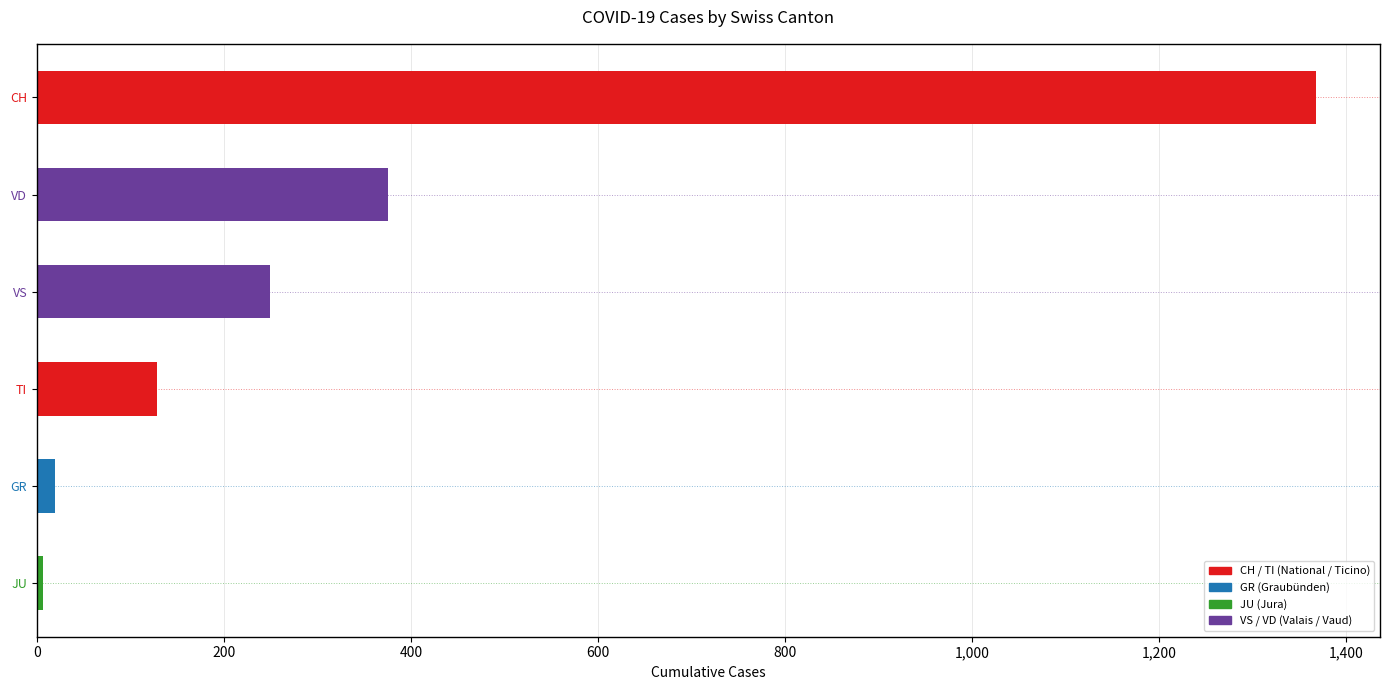

The chart shows a value of 249 at VS. True or false?

True